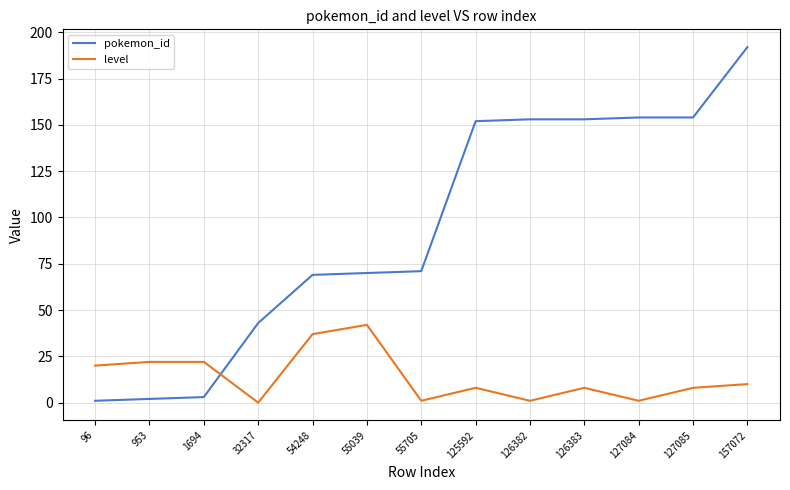

How many lines are shown in the chart?

2